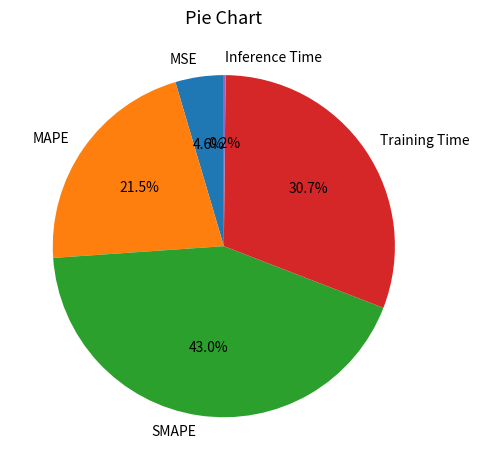

Approximately how many times larger is the value at Training Time compared to SMAPE?

0.7